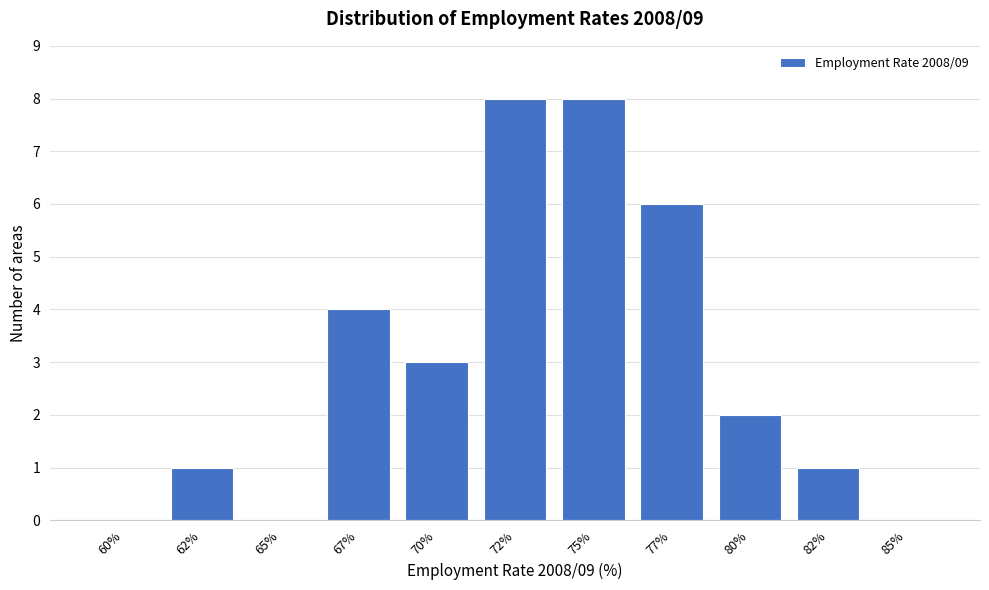

Reading right to left, transcribe all the data shown in this chart.

85%=0	82%=1	80%=2	77%=6	75%=8	72%=8	70%=3	67%=4	65%=0	62%=1	60%=0